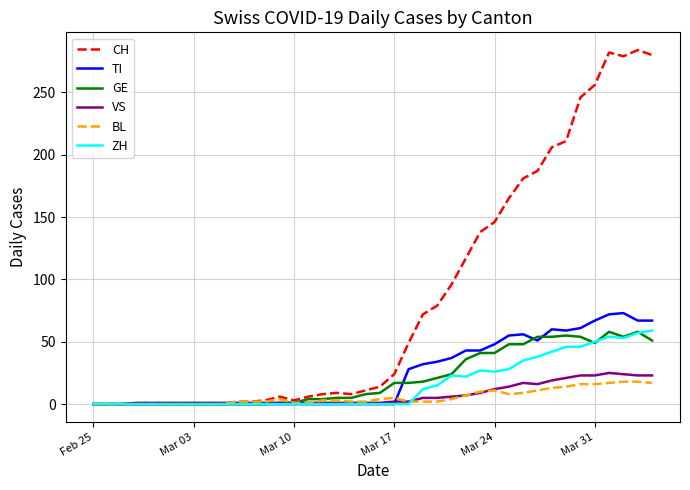

What is the maximum value shown in the chart?

284